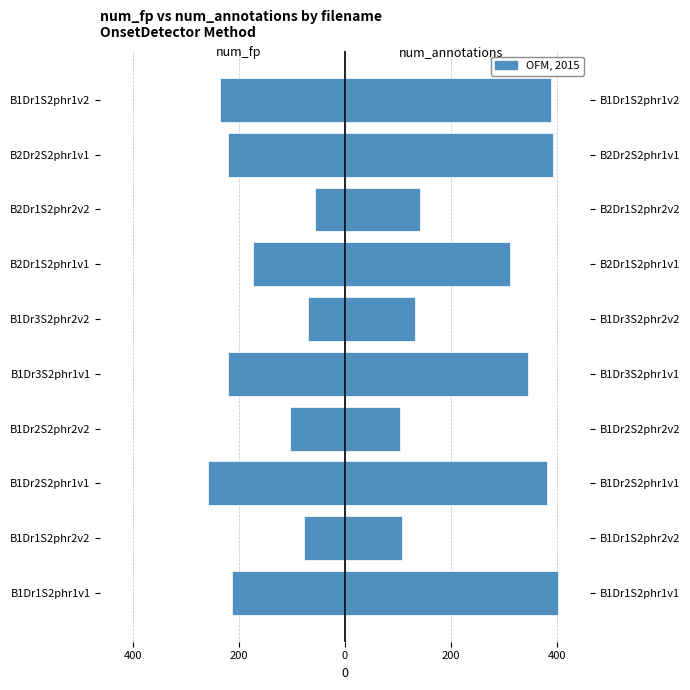

How many series are shown in this chart?

2